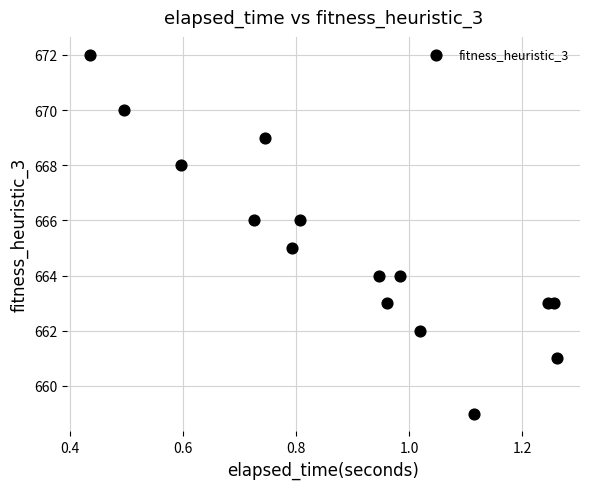

What is the range of Y values (max minus min)?

13